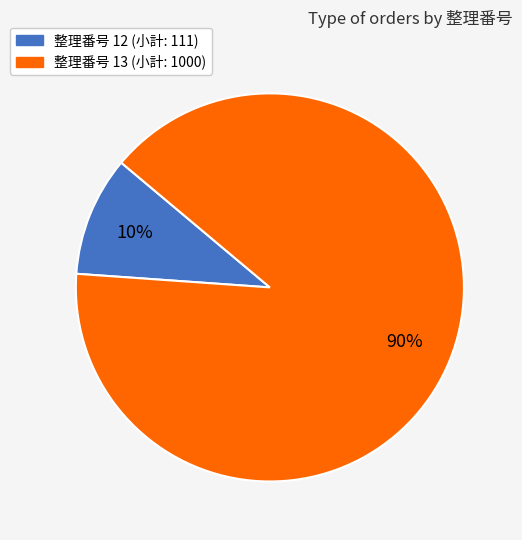

To the nearest percent, what is the average slice percentage?

50%